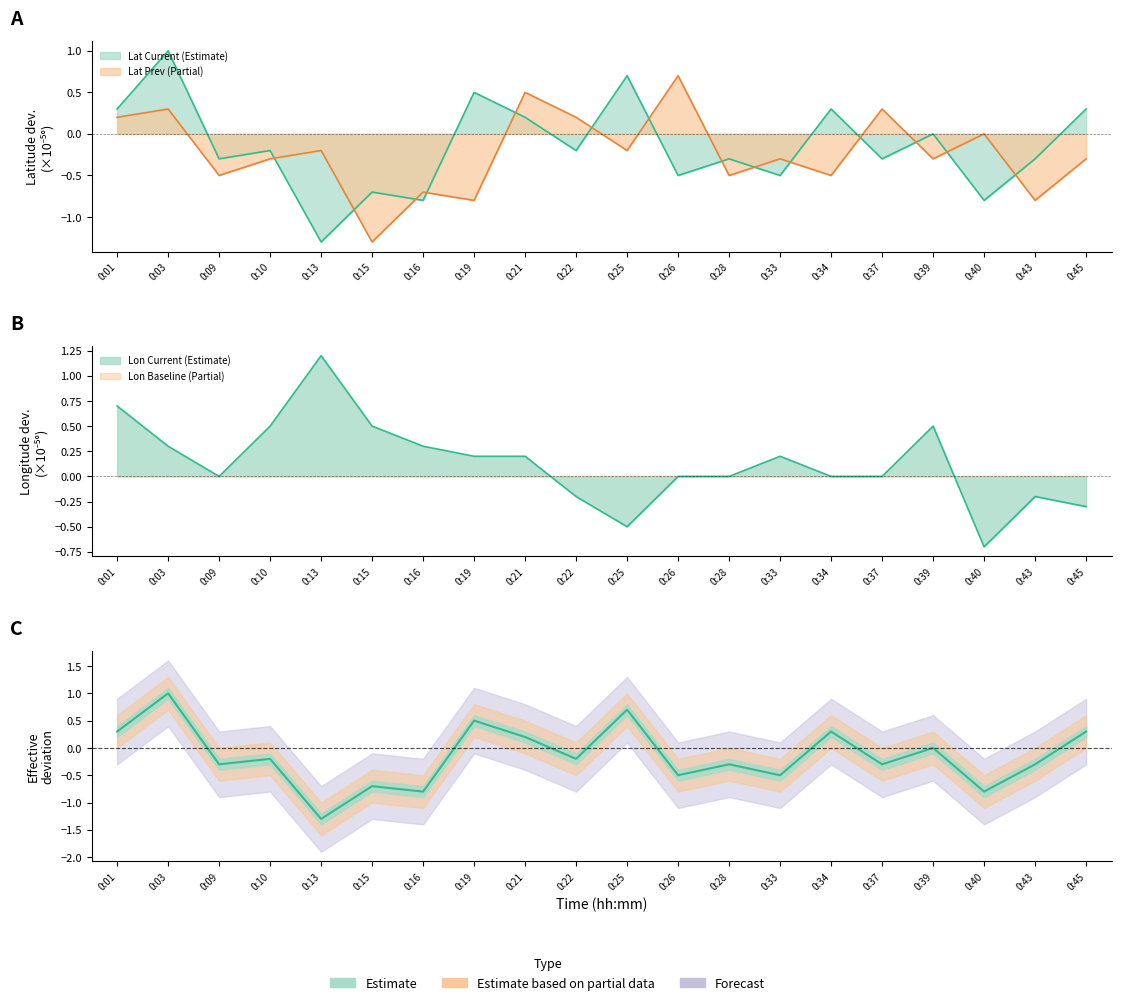

After their last crossing, which series has the higher values: Longitude (current) or Latitude (prev)?

Longitude (current)